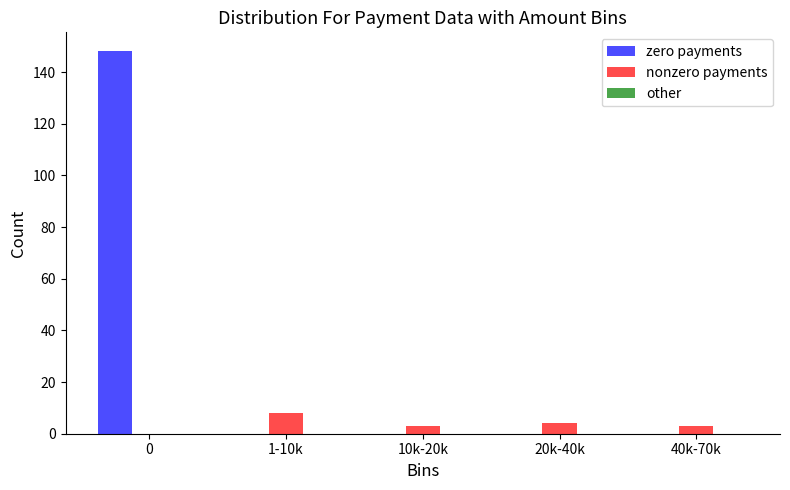

Which series has the largest total across all categories?

zero payments